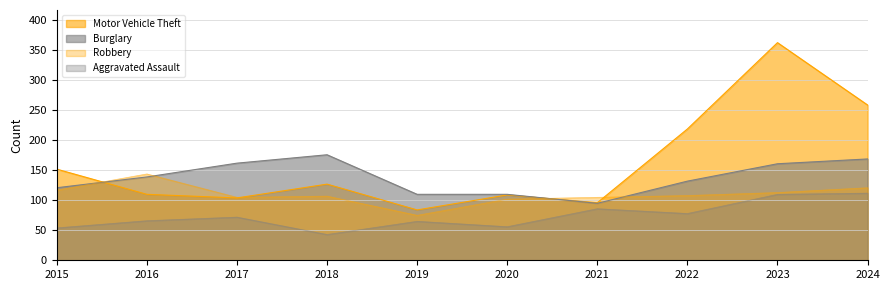

How many interior local peaks does the Aggravated Assault series have?

3